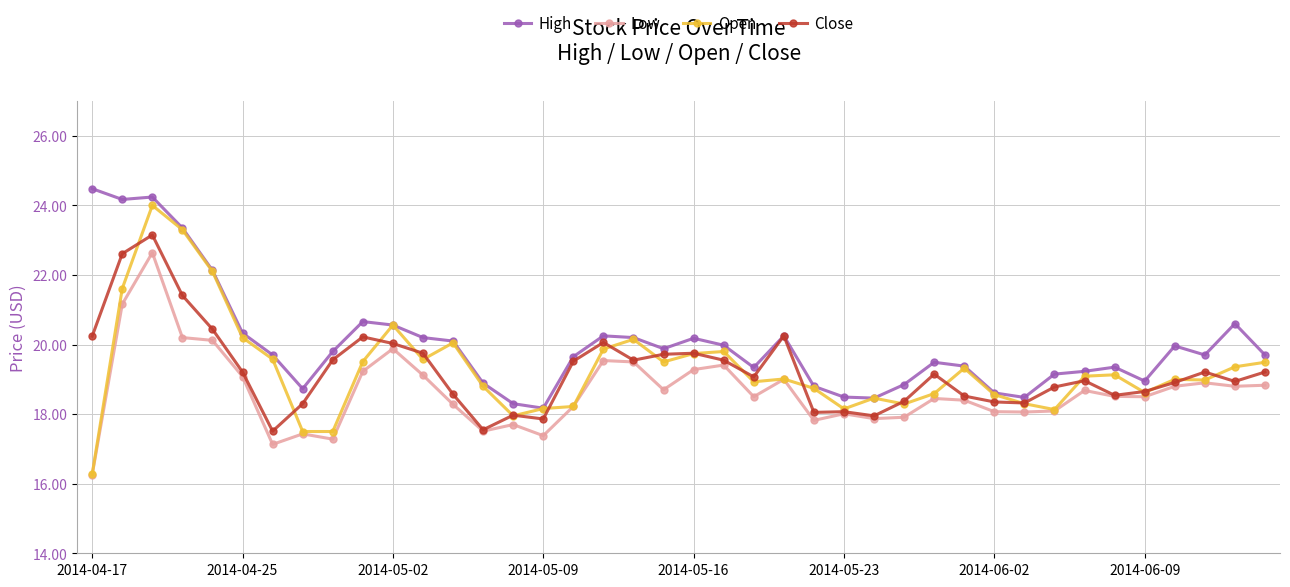

Which series has the largest range (max minus min)?

Open